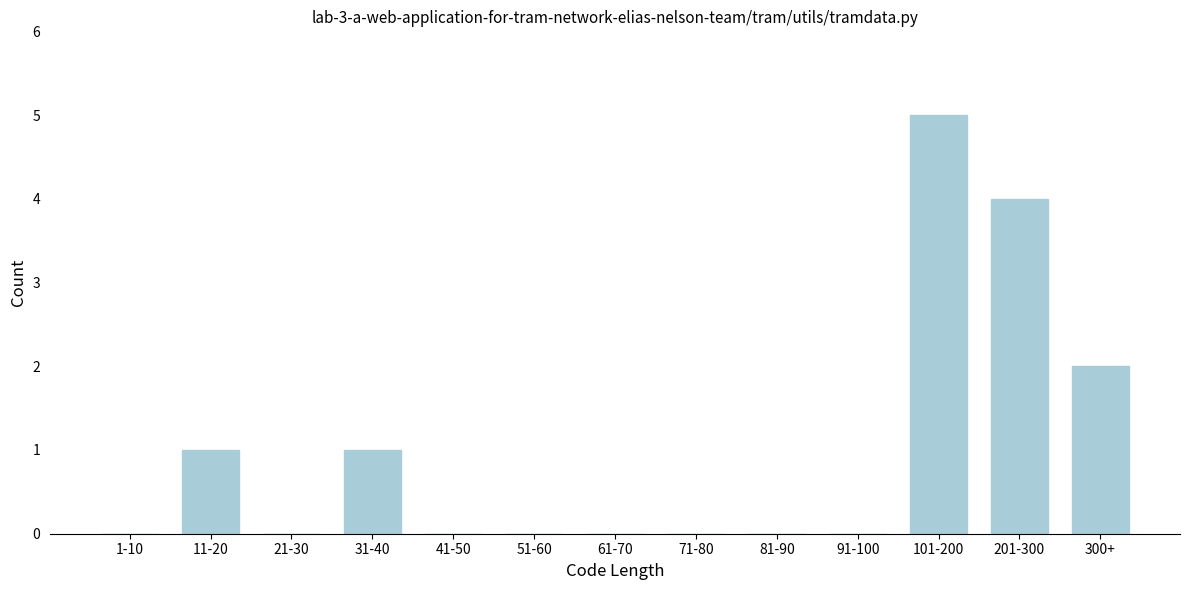

Reading left to right, transcribe all the data shown in this chart.

1-10=0	11-20=1	21-30=0	31-40=1	41-50=0	51-60=0	61-70=0	71-80=0	81-90=0	91-100=0	101-200=5	201-300=4	300+=2